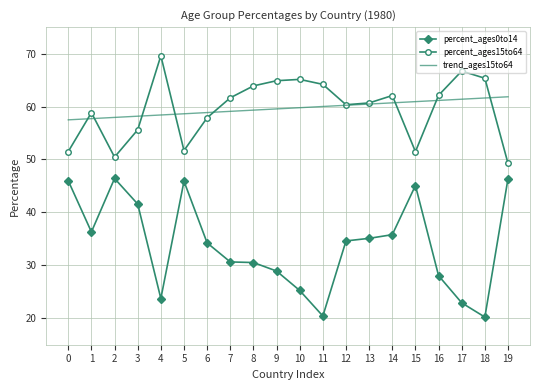

What is the total value across all series at 13?

156.2